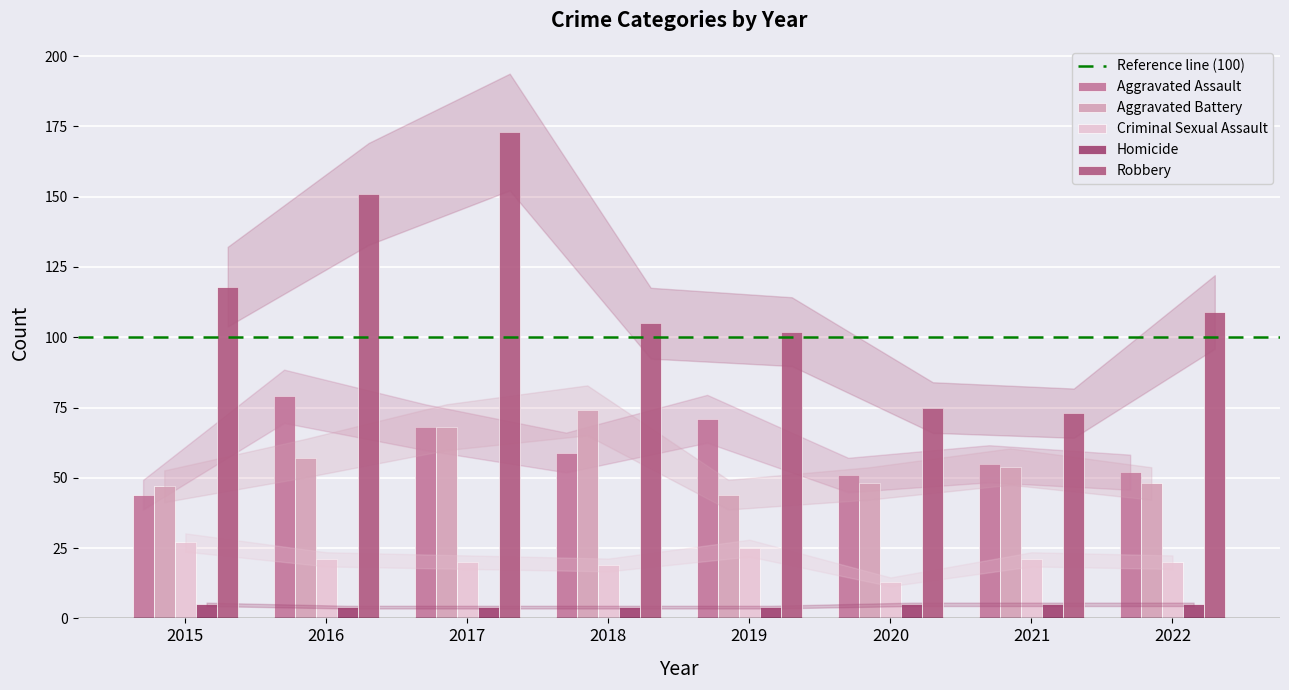

At which category does the chart reach its minimum across all series?

2016